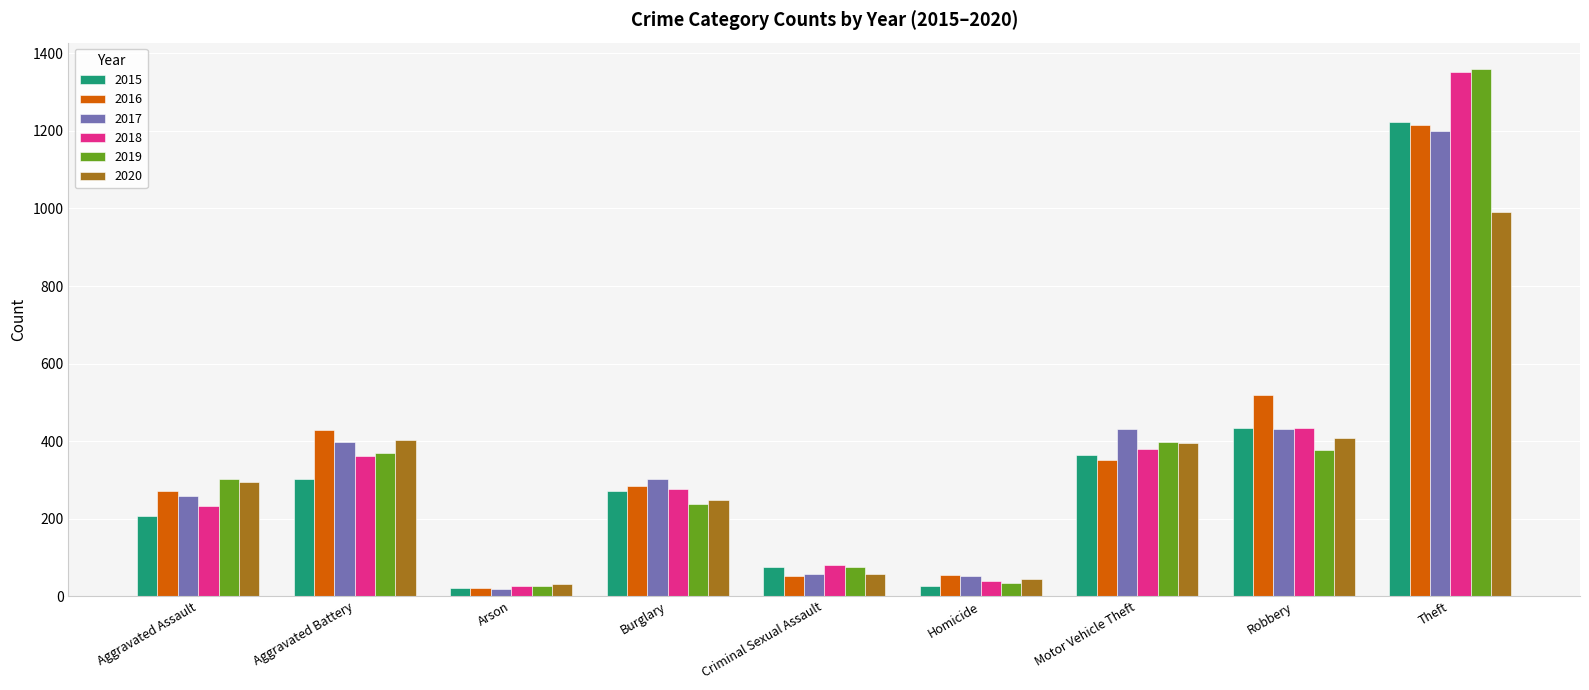

At which label is 2018 closest to 688?

Robbery